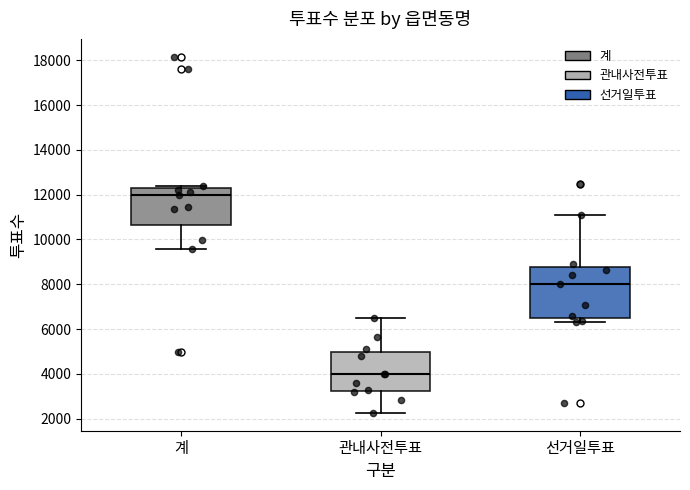

Where is the lower edge of the box for 관내사전투표 on the y-axis? The values are not printed on the chart, so give them approximately, as read against the axis.

3200